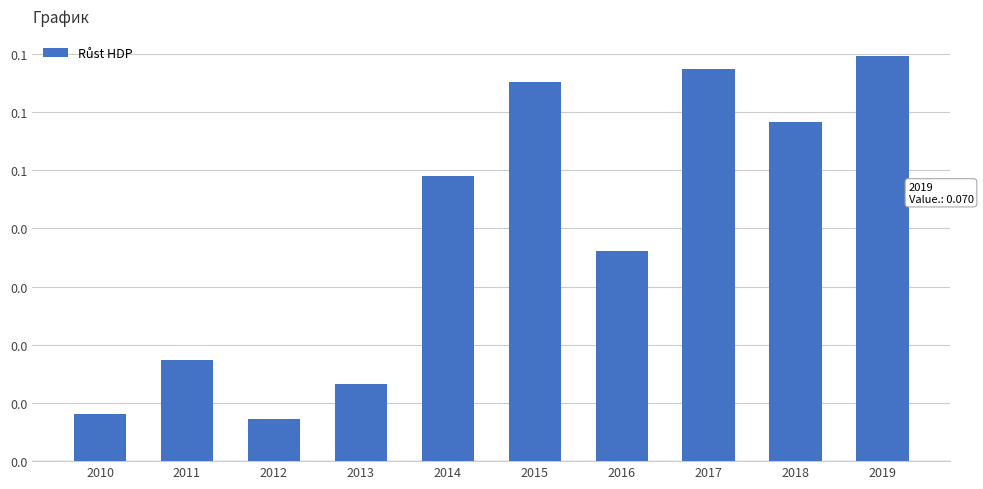

At which category does the chart reach its peak across all series?

2019